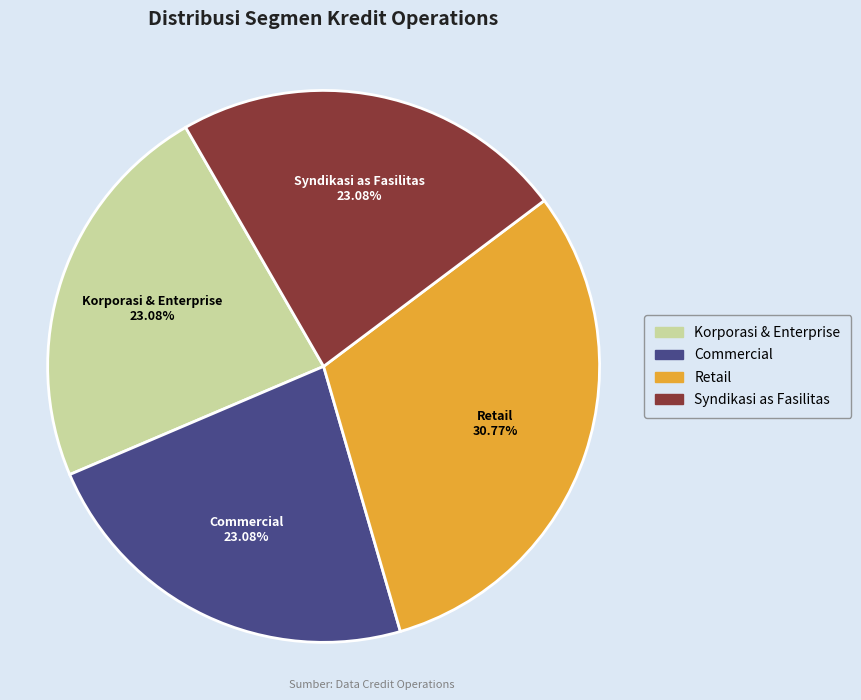

What is the largest slice in the pie chart?

Retail